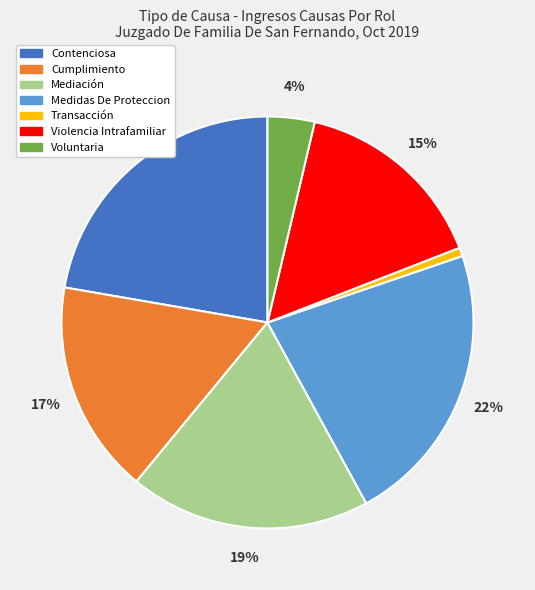

To the nearest percent, what portion does Contenciosa represent?

22%